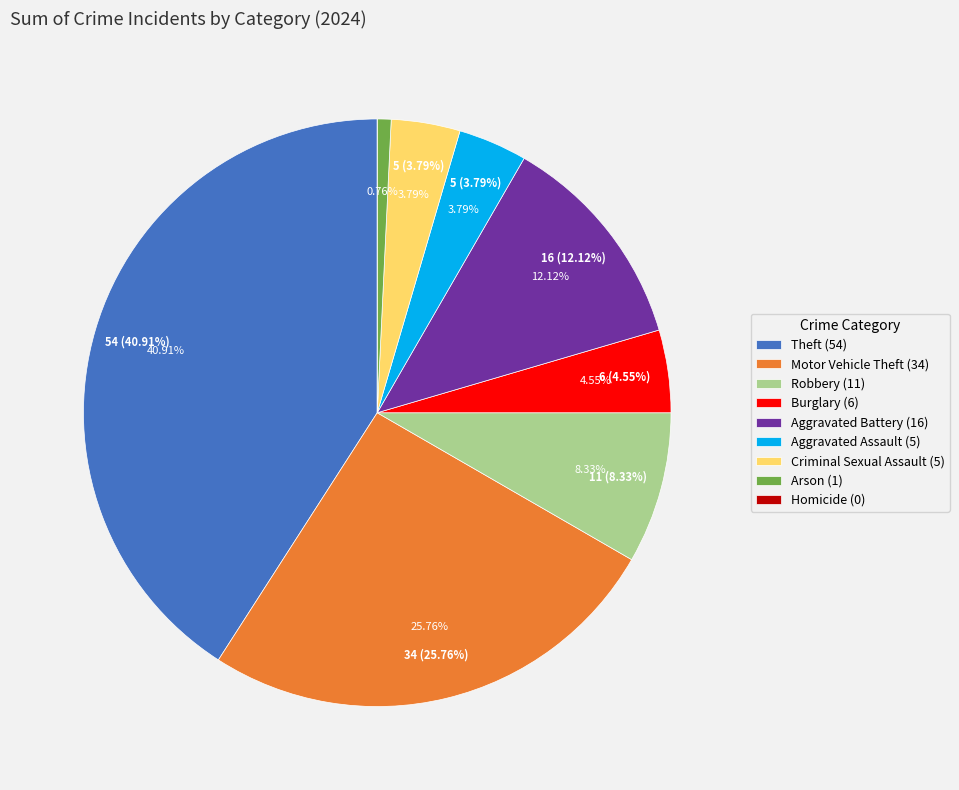

What is the change in value from Arson to Homicide?

-1